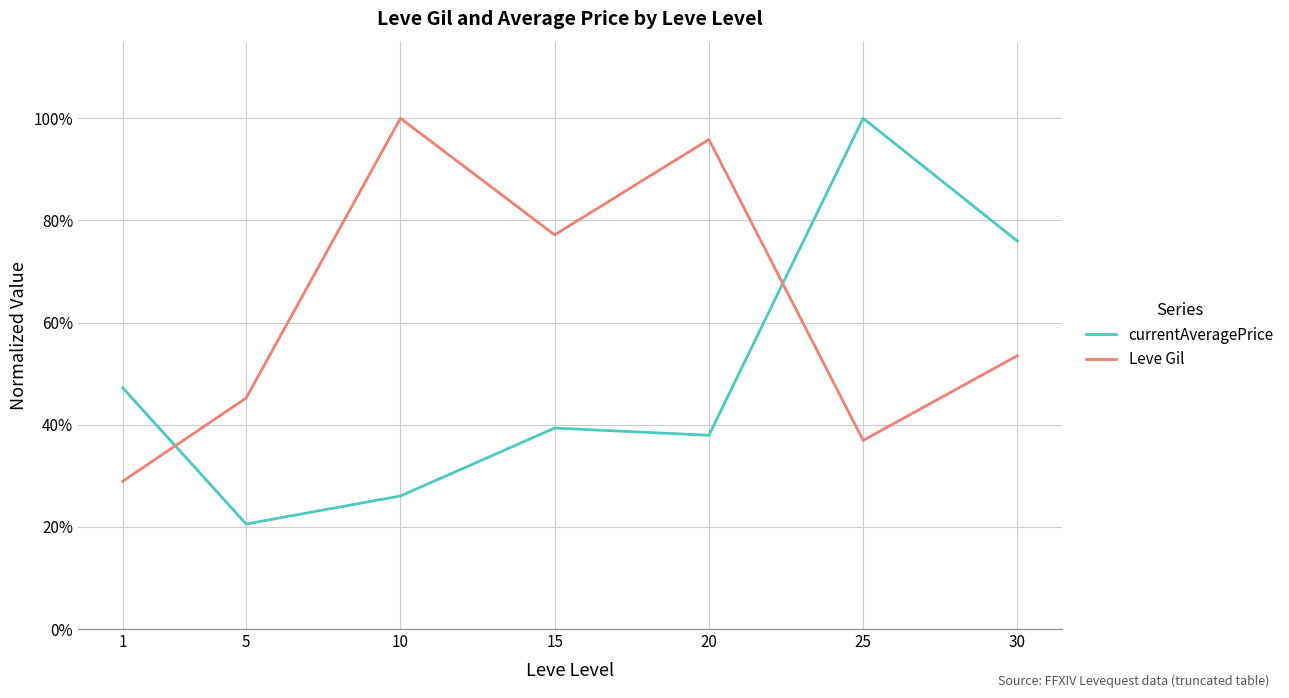

What is the approximate value of currentAveragePrice at 20?

0.4